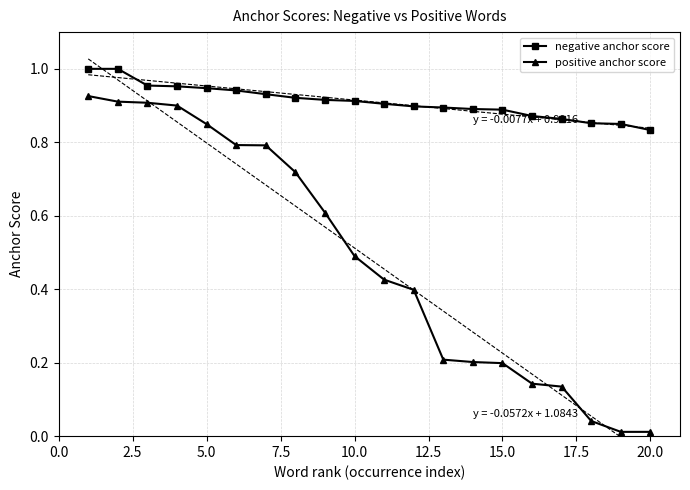

True or false: negative anchor score has more than 2 points higher than both neighbors.

False